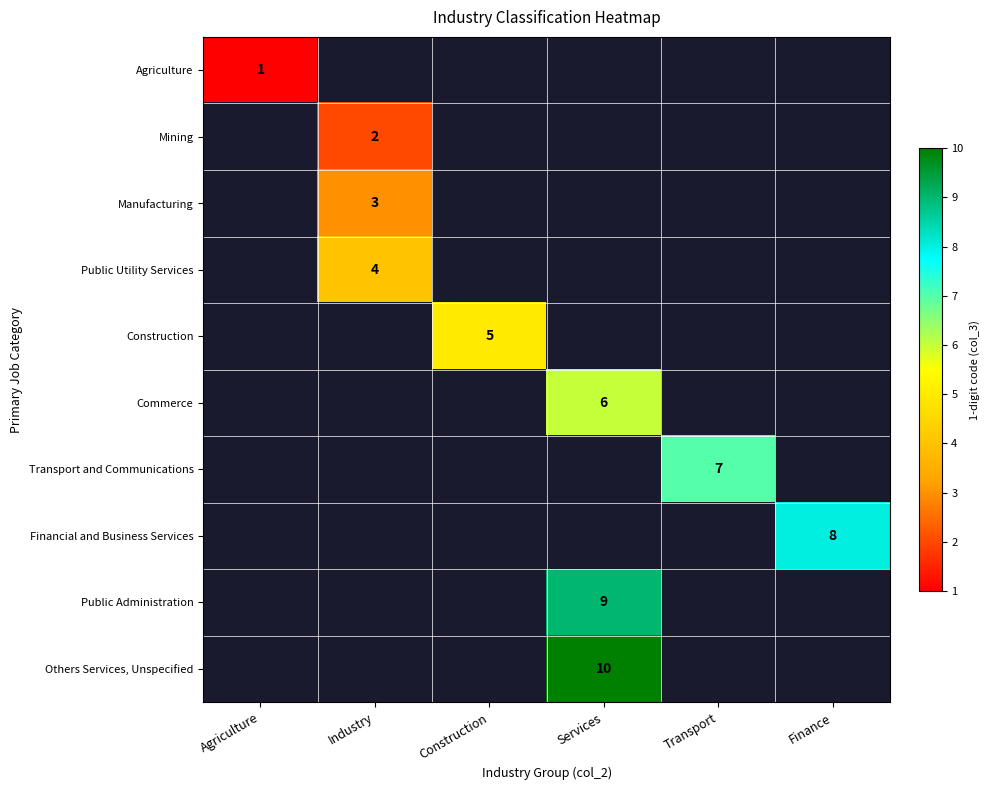

True or false: Construction has a value of 5 at Construction.

True